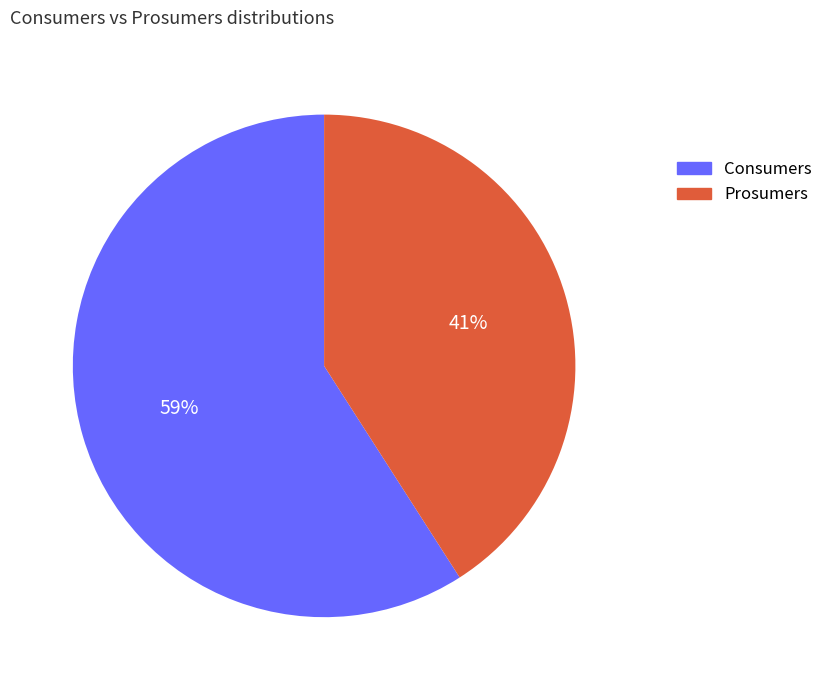

What is the majority slice?

Consumers